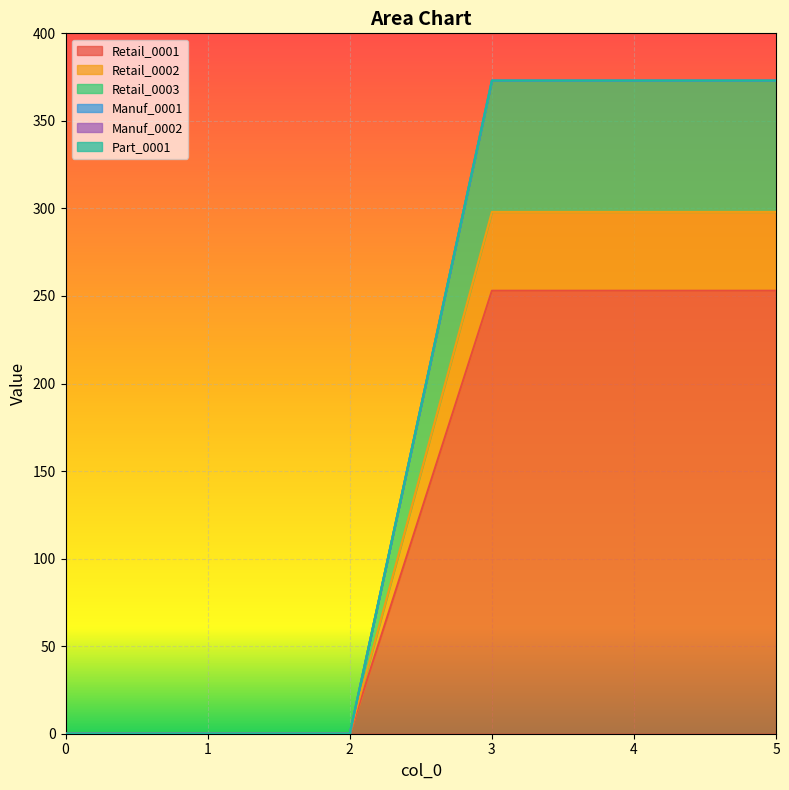

Is it true that Retail_0001 equals 452 at 5?

False